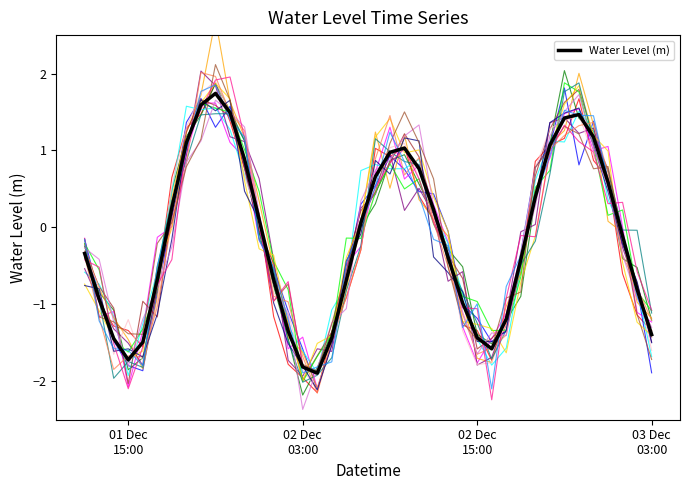

What is the highest value of the Water Level (m) series?

1.7